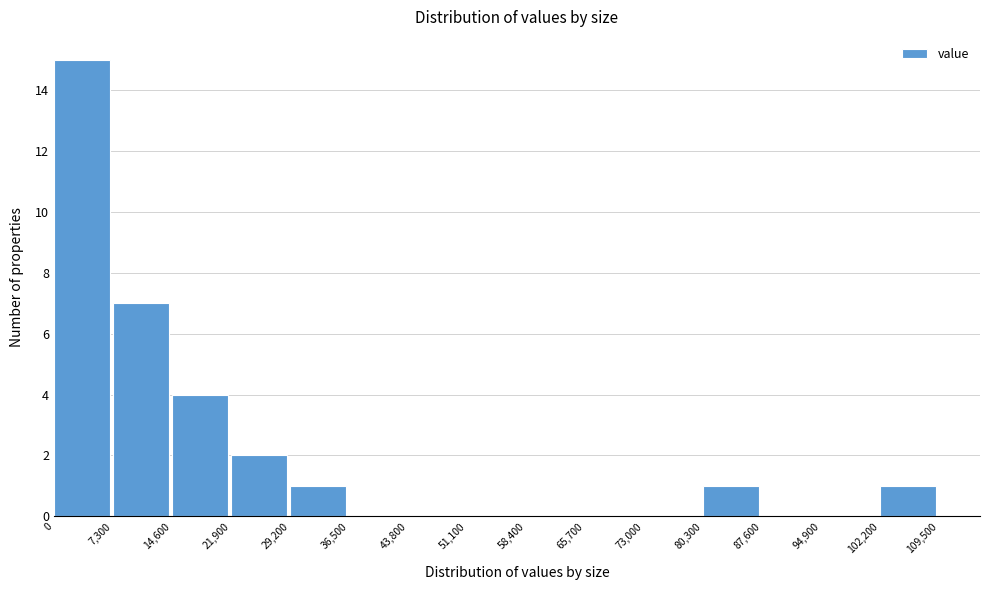

Reading left to right, transcribe this chart: for each bar, give the range it covers on the x-axis and its height. The values are not printed on the chart, so give them approximately, as read against the axis.

0 to 7,300: 15
7,300 to 14,600: 7
14,600 to 21,900: 4
21,900 to 29,200: 2
29,200 to 36,500: 1
36,500 to 43,800: 0
43,800 to 51,100: 0
51,100 to 58,400: 0
58,400 to 65,700: 0
65,700 to 73,000: 0
73,000 to 80,300: 0
80,300 to 87,600: 1
87,600 to 94,900: 0
94,900 to 102,200: 0
102,200 to 109,500: 1